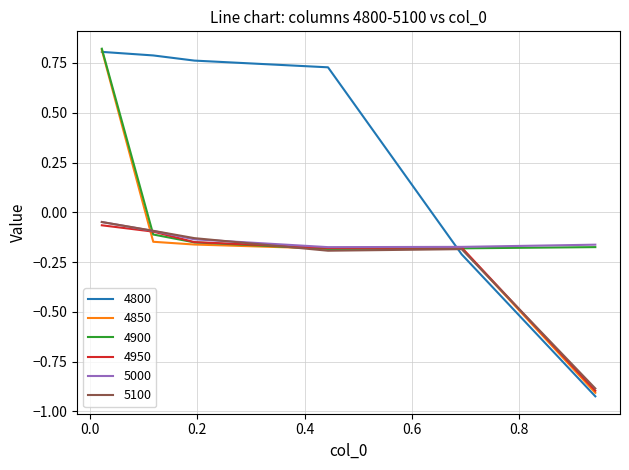

Which series has the largest range (max minus min)?

4800